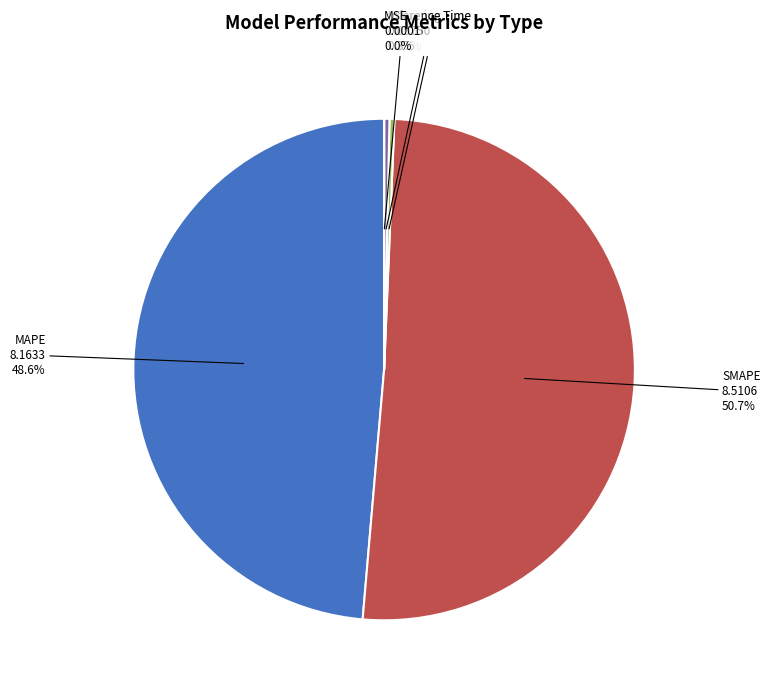

What is the largest slice in the pie chart?

SMAPE